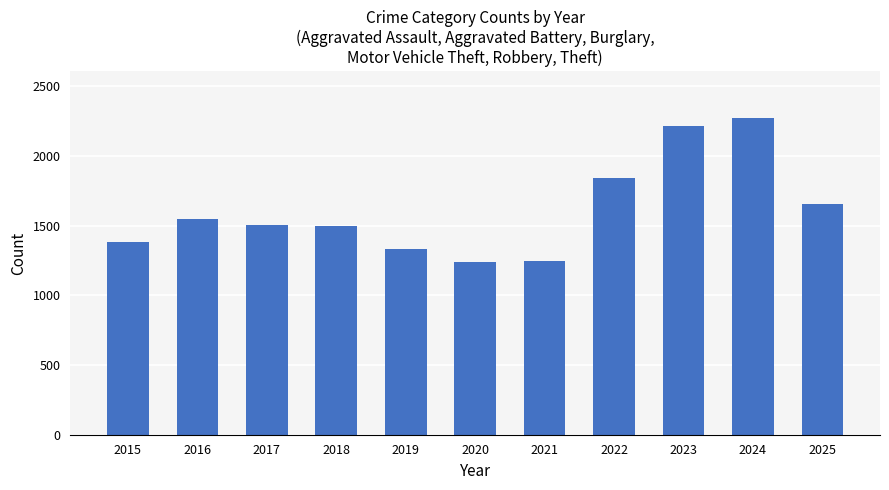

The value at 2019 is 2066. True or false?

False